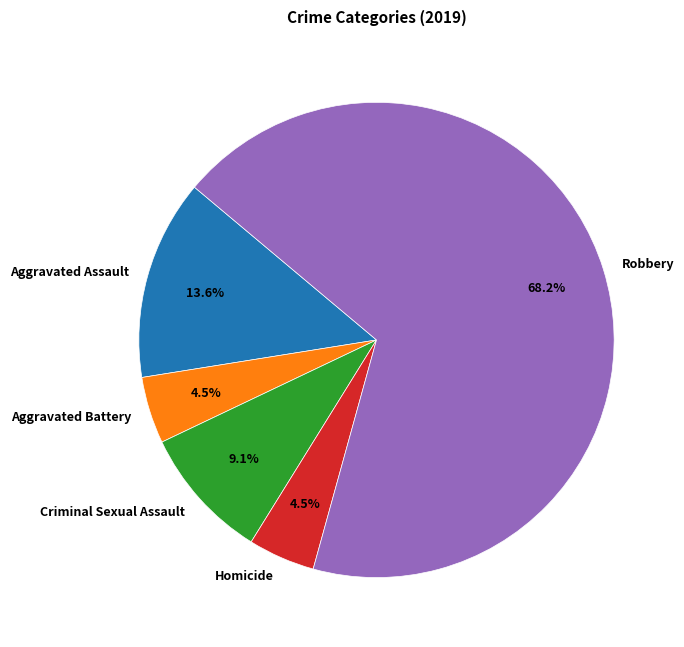

To the nearest percent, what is the average slice percentage?

20%